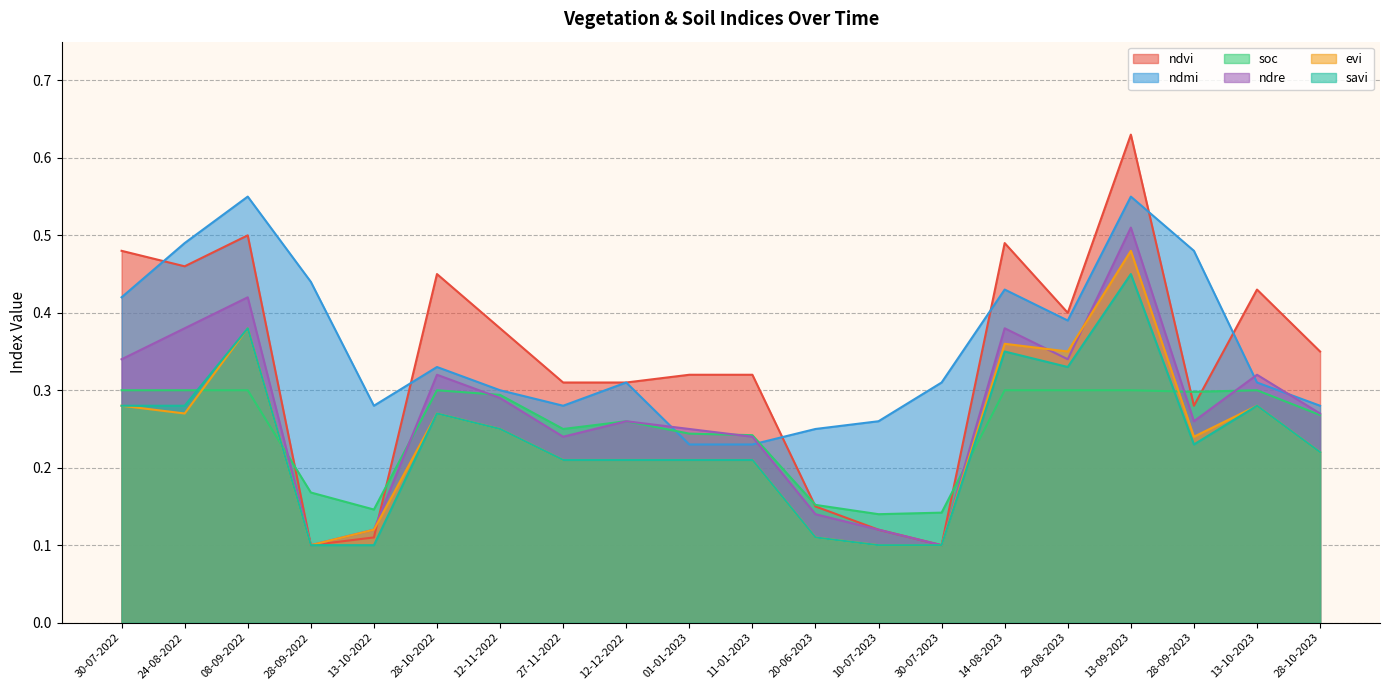

Between 11-01-2023 and 24-08-2022, which is larger?

24-08-2022